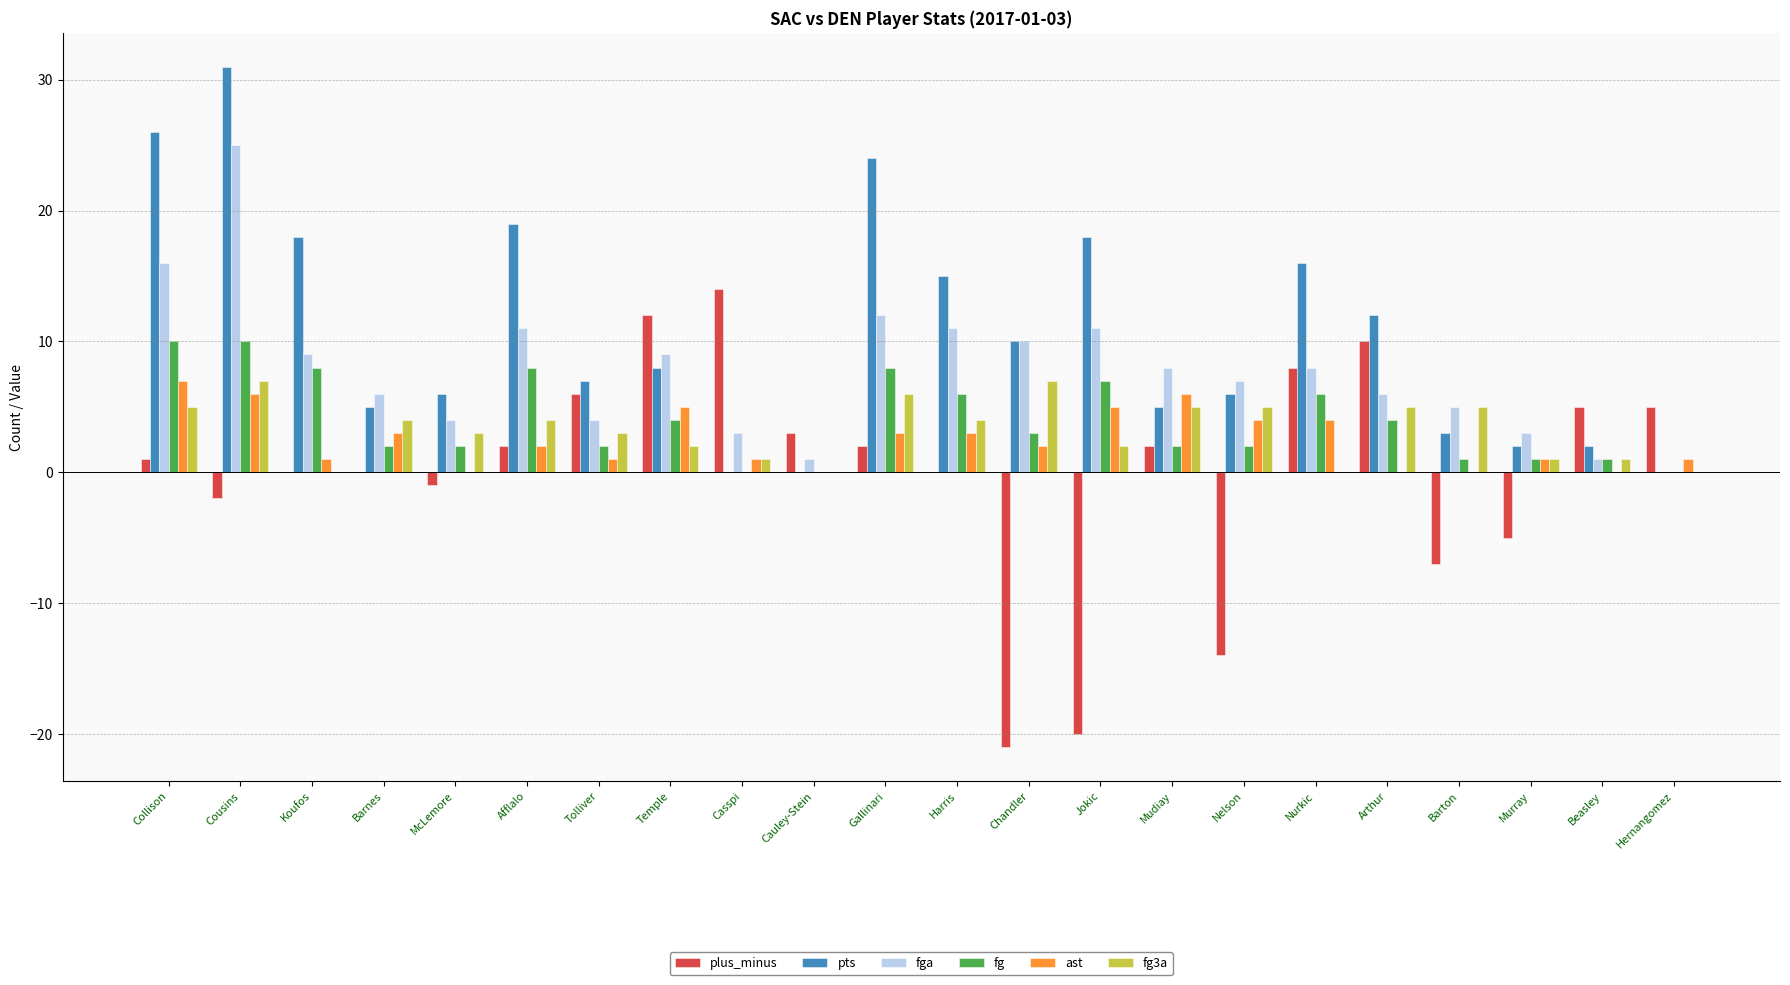

What is the maximum value shown in the chart?

31